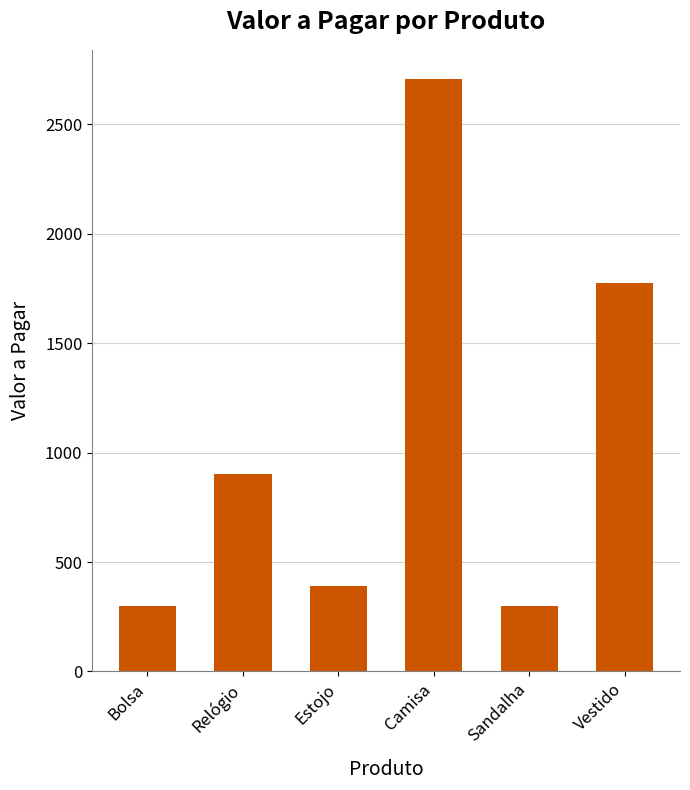

The value at Sandalha is 300. True or false?

True